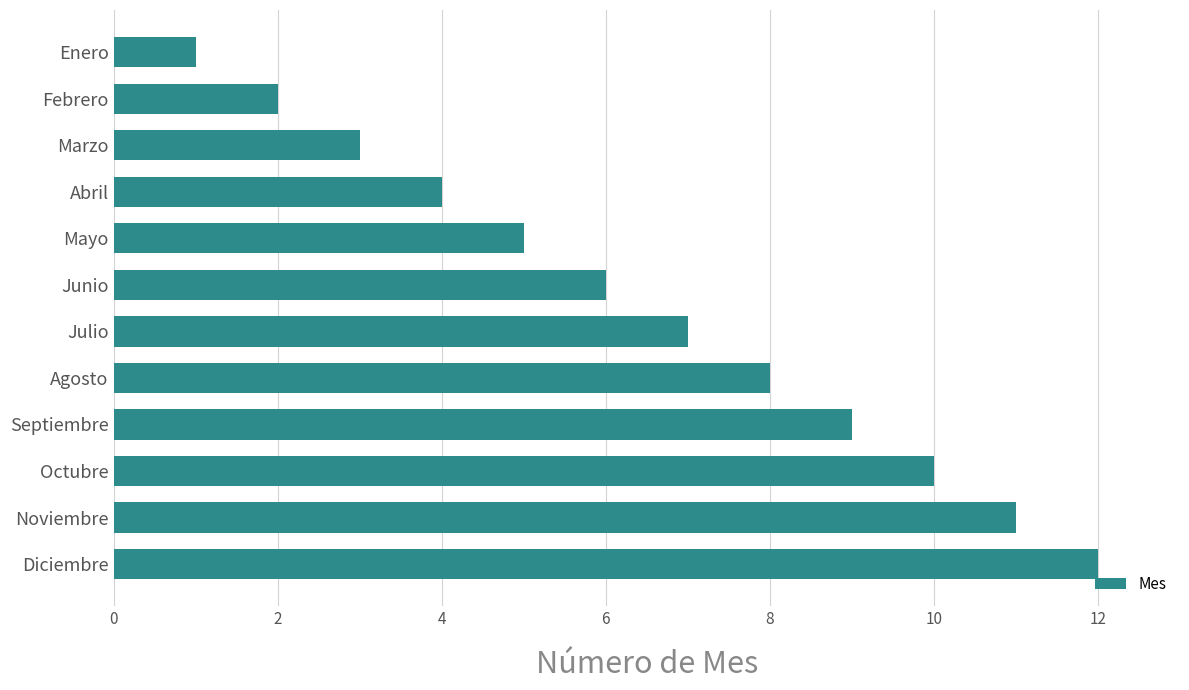

What is the greatest value displayed?

12